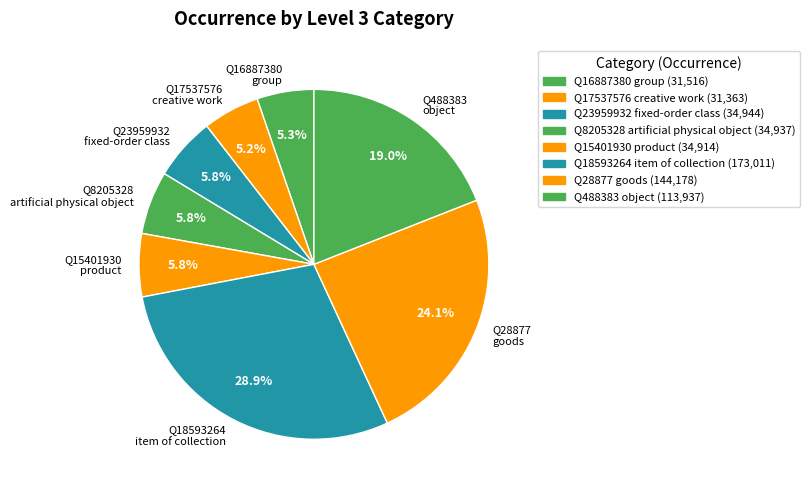

Which has a higher value, Q17537576 creative work or Q18593264 item of collection?

Q18593264 item of collection